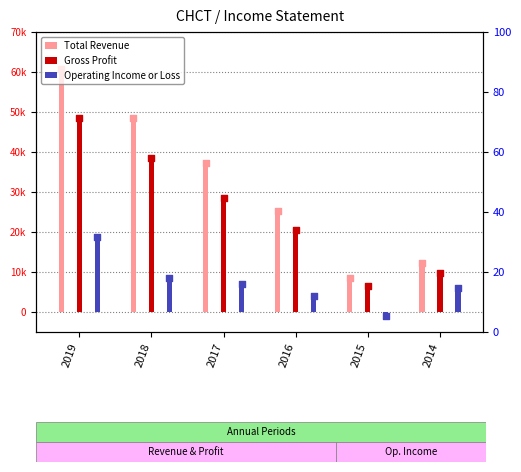

Which series contains the highest Y value?

Total Revenue